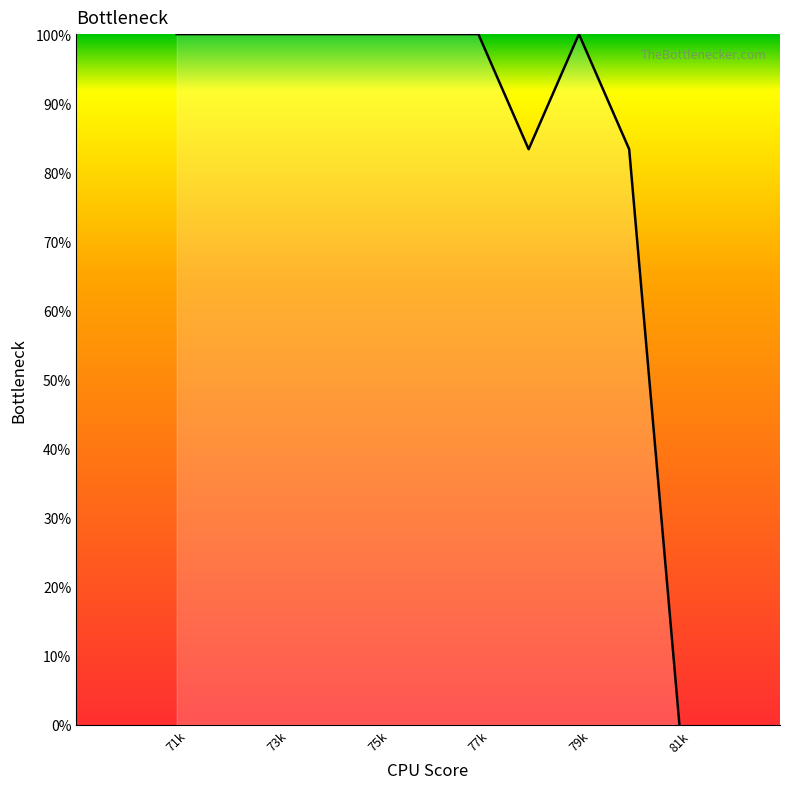

What is the difference between the maximum and minimum values?

100.0